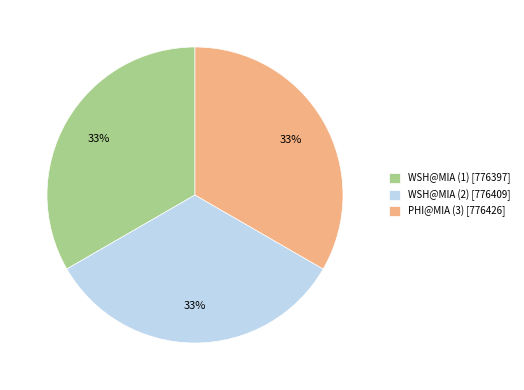

Is the sum of WSH@MIA (1) [776397] and WSH@MIA (2) [776409] greater than half?

Yes